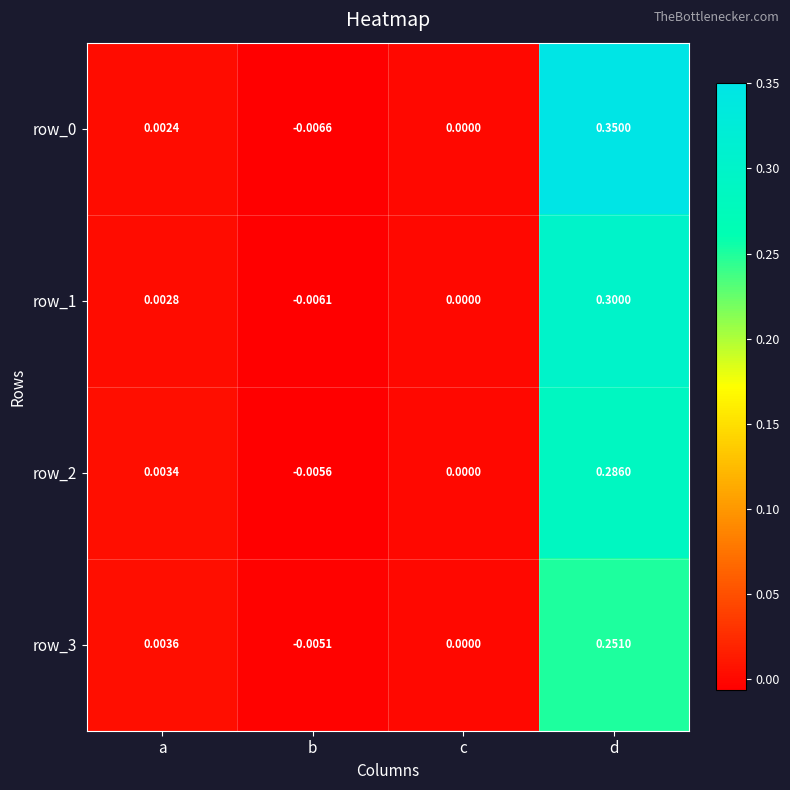

At which label does row_3 first exceed 0?

a